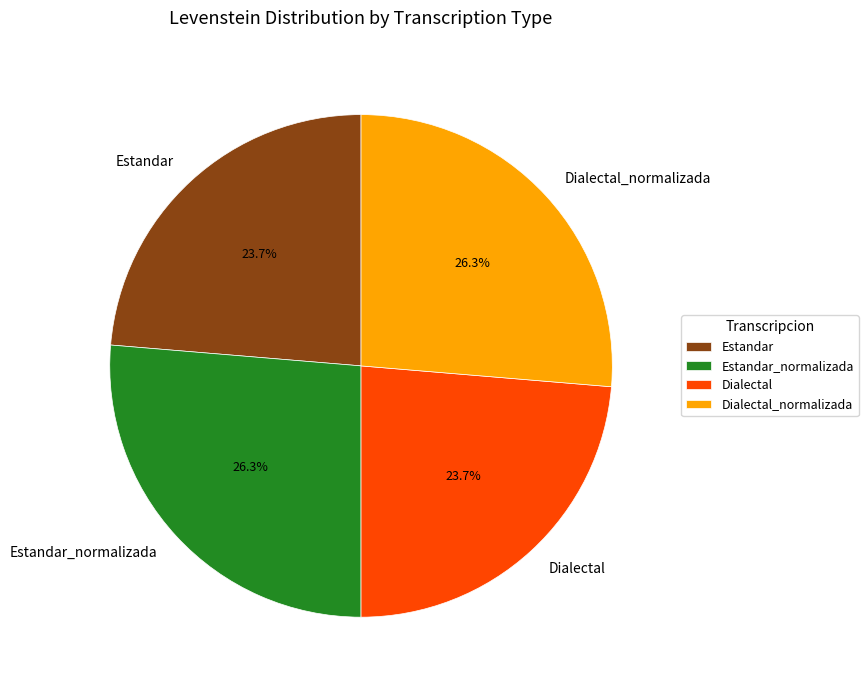

To the nearest percent, what is the combined percentage of Dialectal_normalizada and Estandar?

50%